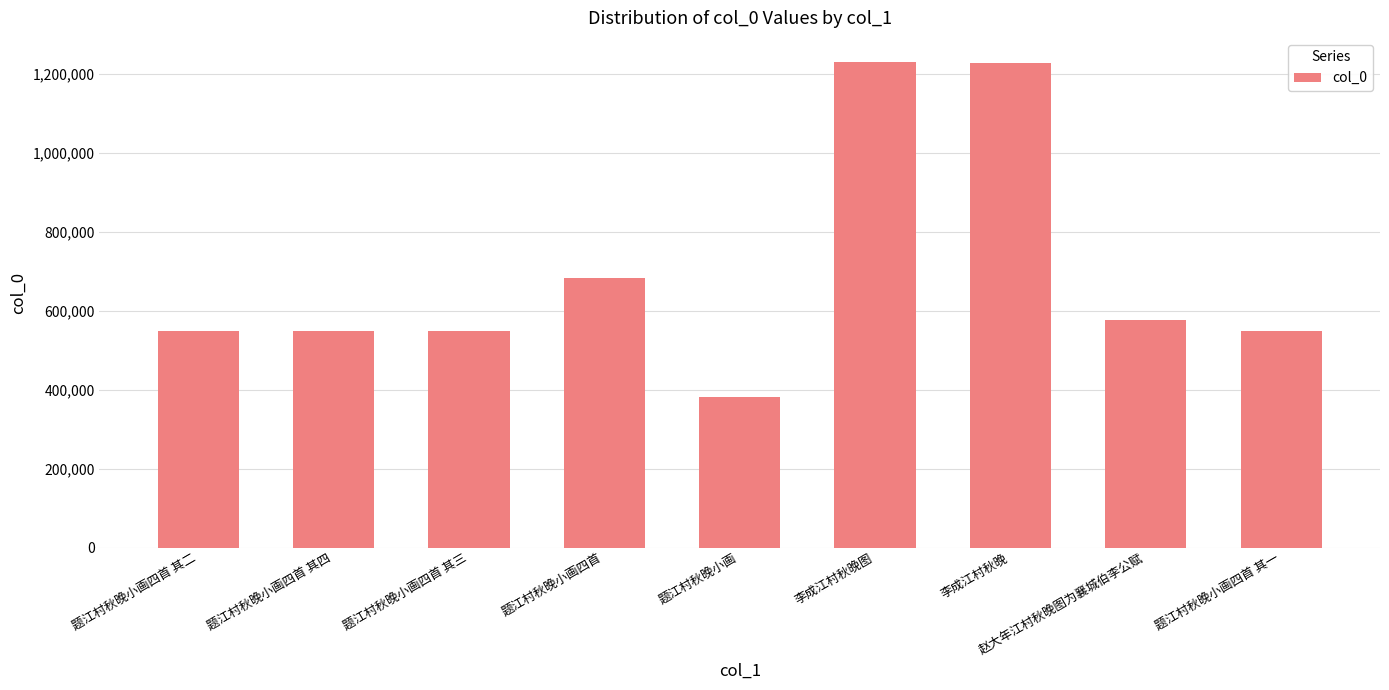

The chart shows a value of 2090173 at 李成江村秋晚. True or false?

False